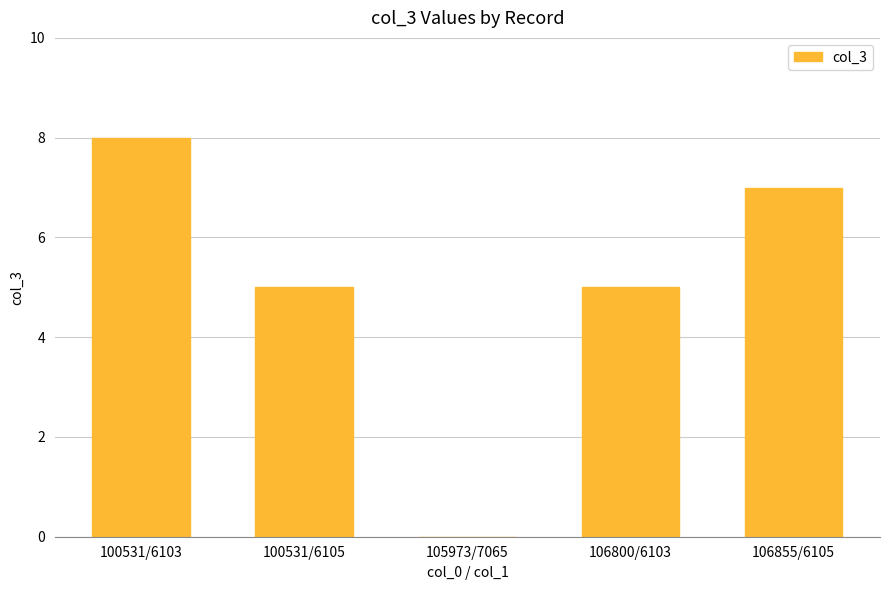

What is the change in value from 106800/6103 to 106855/6105?

+2